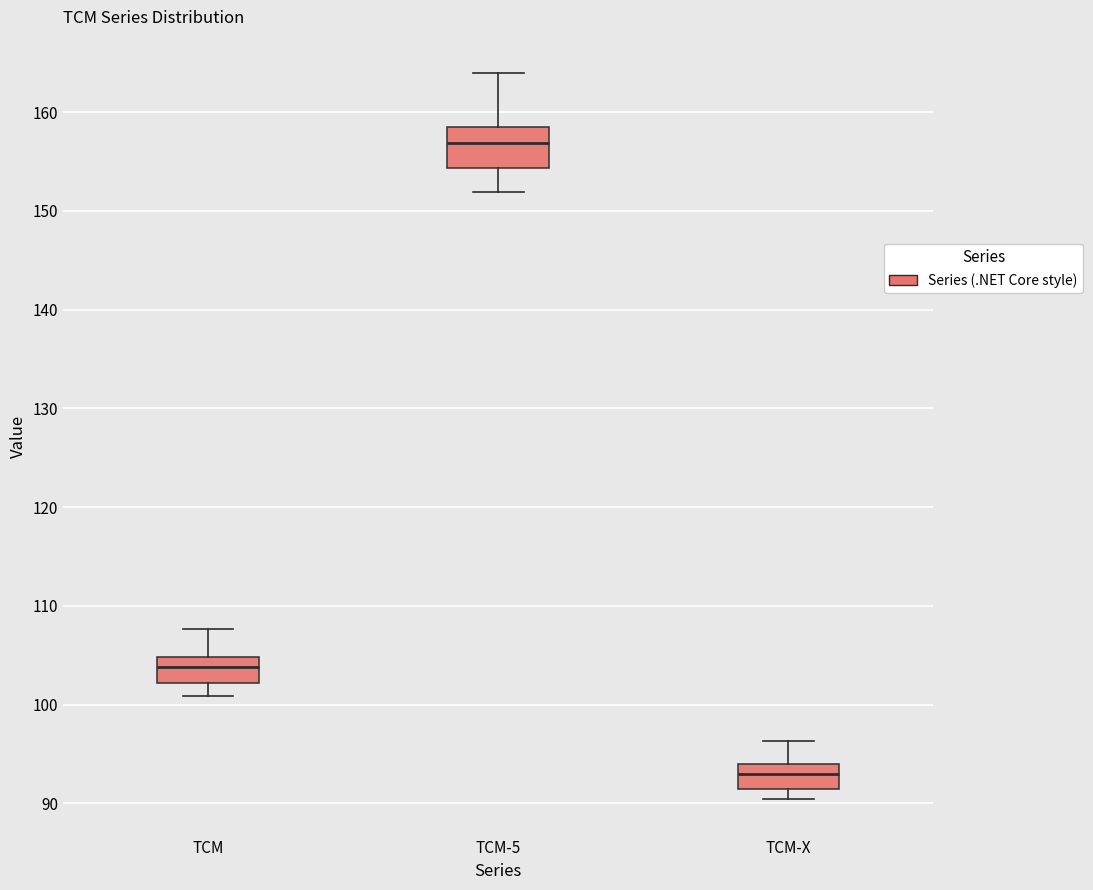

Reading left to right, transcribe this box plot: for each box, give where its median line is, the range the box spans, and where its two whiskers end, as read against the y-axis. The values are not printed on the chart, so give them approximately, as read against the axis.

TCM: median 104, box 102 to 105, whiskers 101 to 108
TCM-5: median 157, box 154 to 158, whiskers 152 to 164
TCM-X: median 93, box 91 to 94, whiskers 90 to 96